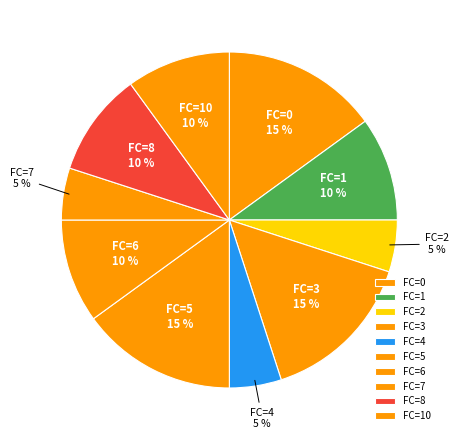

What is the ratio of the value at FC=10 to the value at FC=4?

2.0